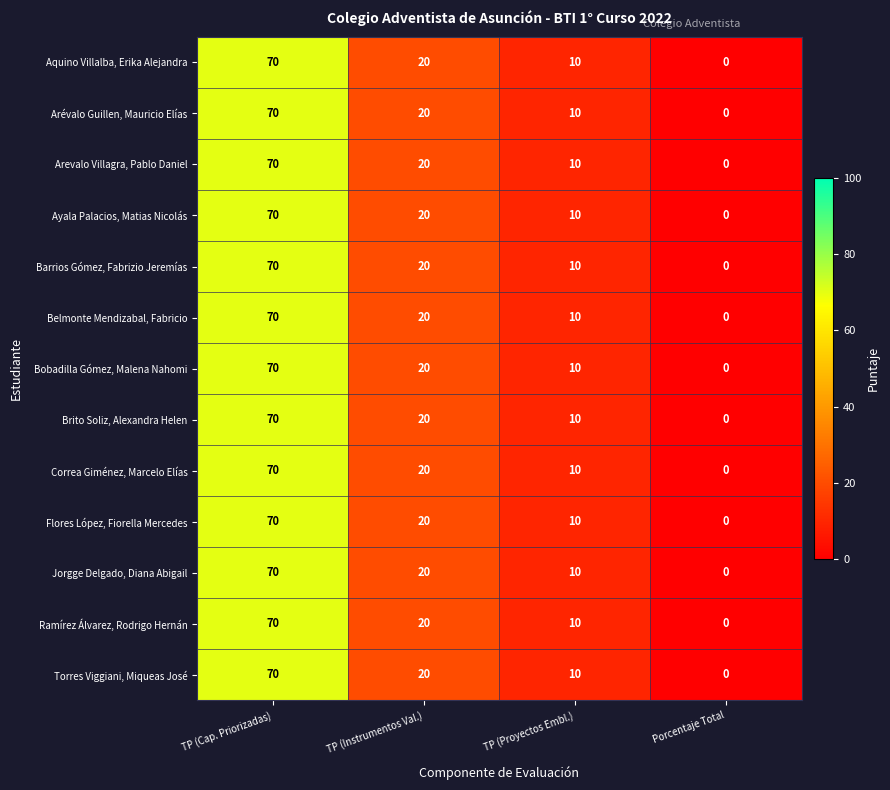

Rank the categories by Brito Soliz, Alexandra Helen value from highest to lowest.

TP (Cap. Priorizadas), TP (Instrumentos Val.), TP (Proyectos Embl.), Porcentaje Total